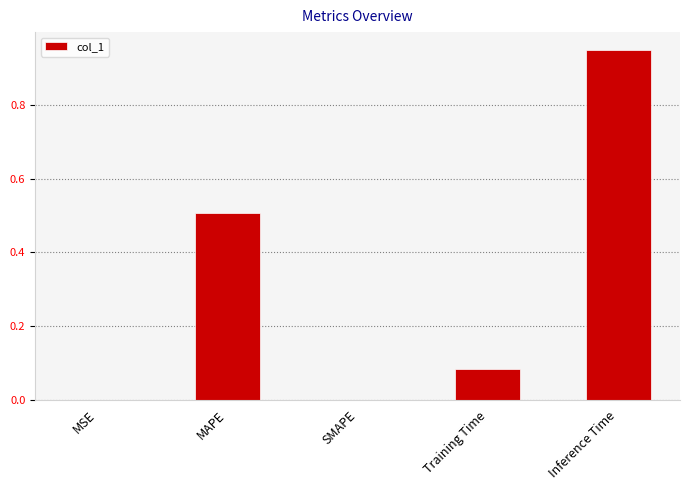

Which label corresponds to the largest value in the chart?

Inference Time